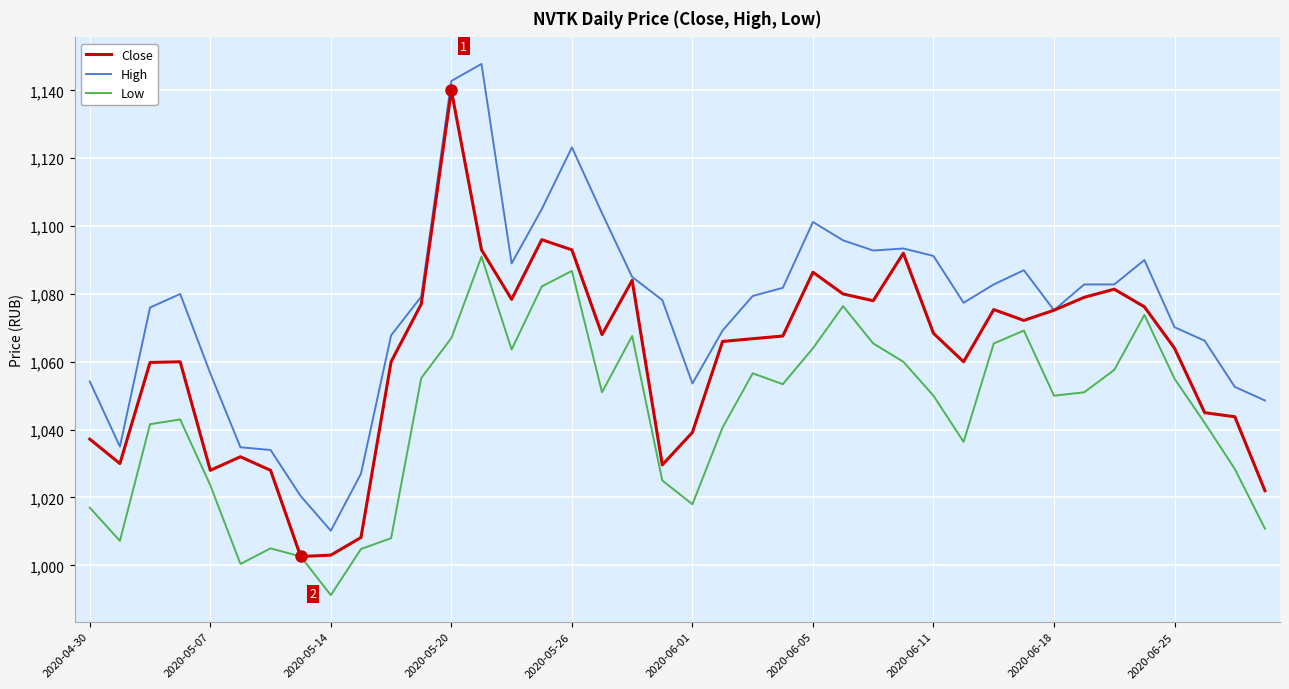

Rank the series by their maximum value, from lowest to highest.

Low, Close, High